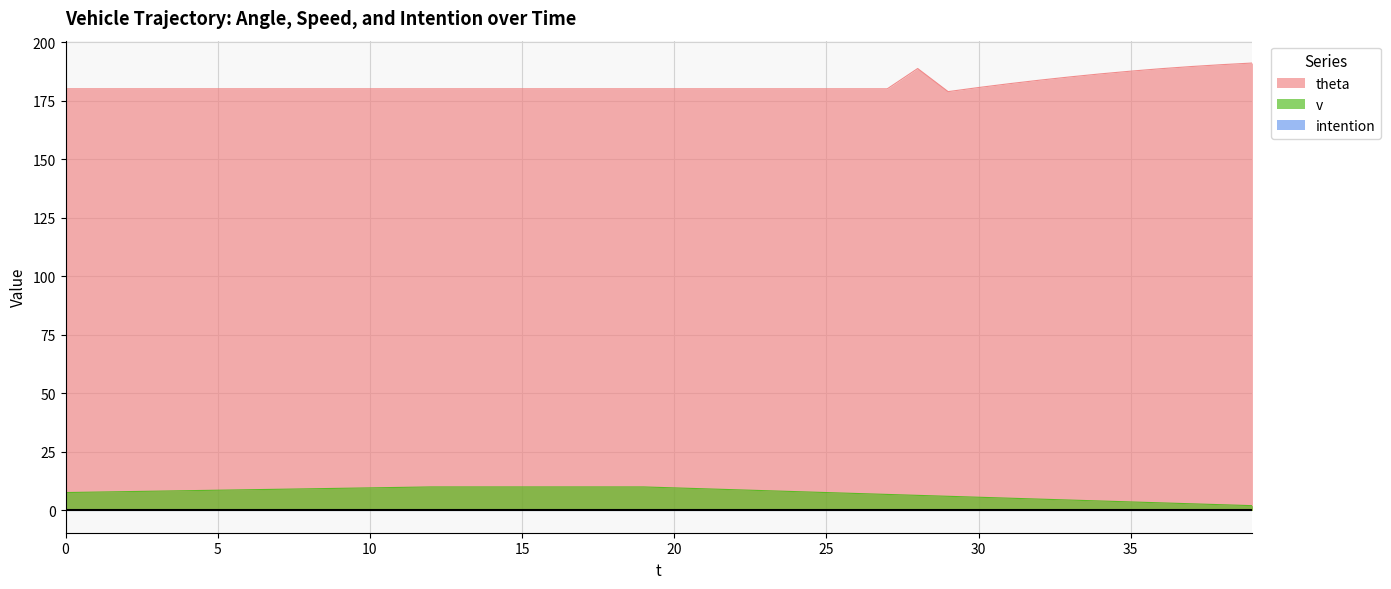

Which series has the largest total across all categories?

theta